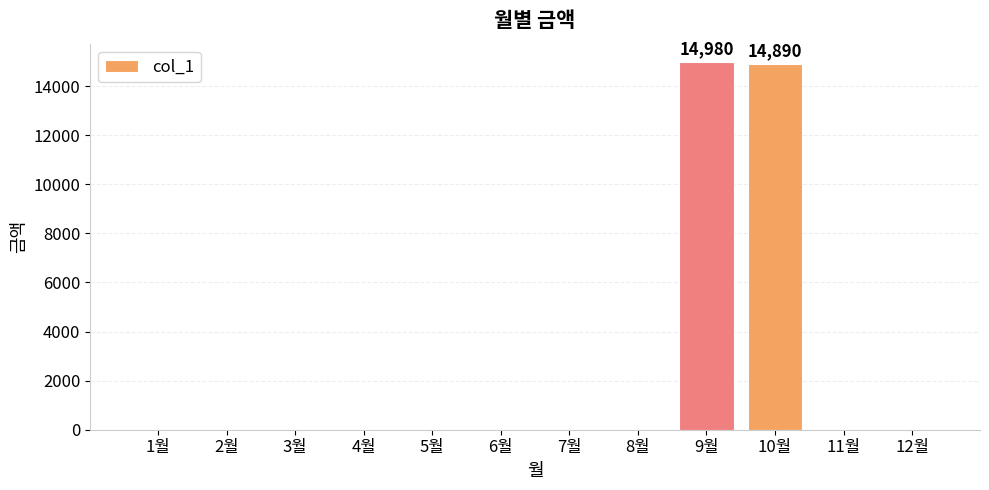

True or false: the data shows 8049 at 10월.

False